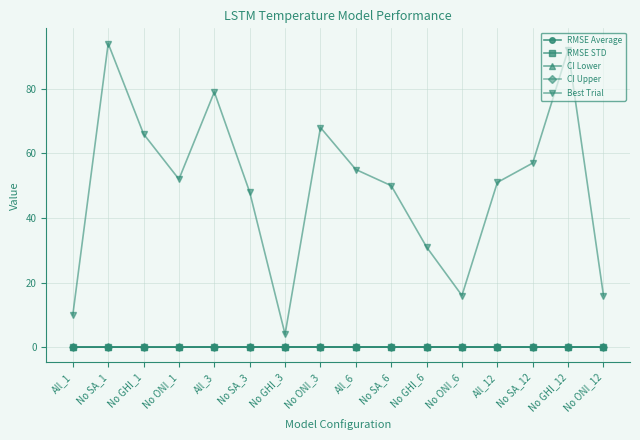

True or false: Best Trial and CI Lower cross at least once.

False